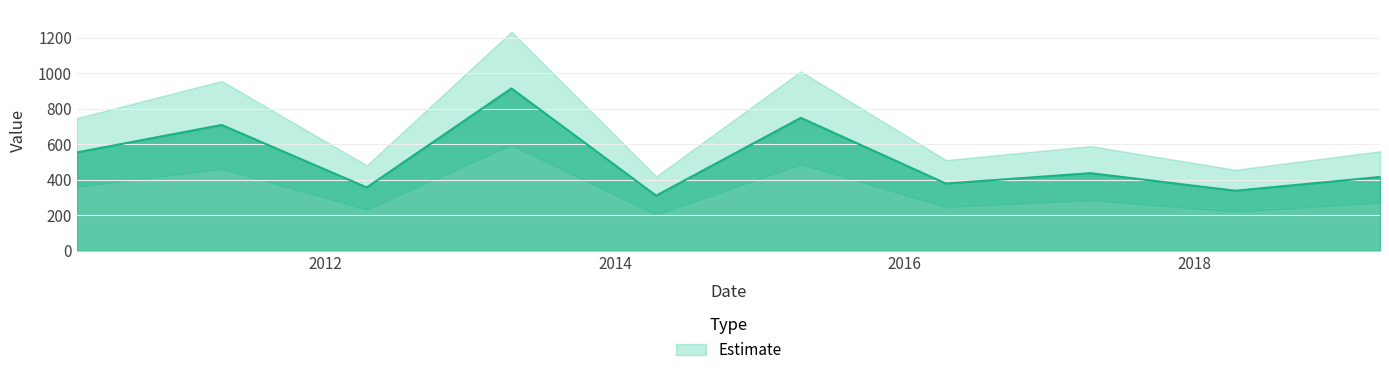

At which category does the chart reach its peak across all series?

2013-04-15